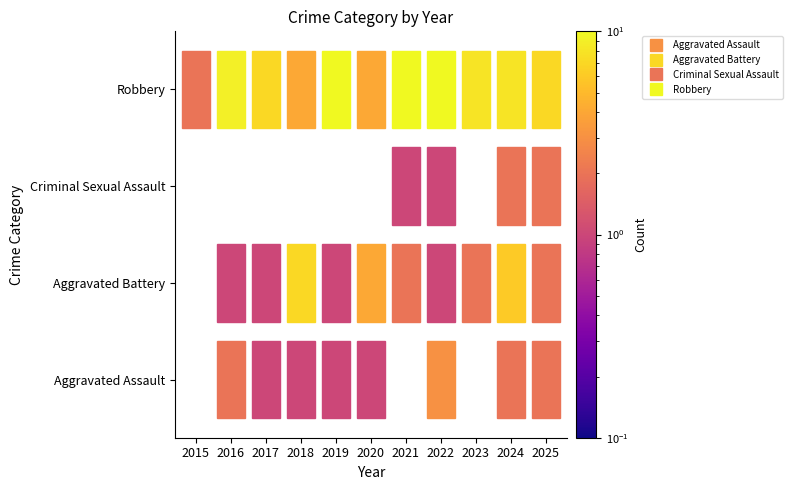

Which series has the largest range (max minus min)?

Robbery